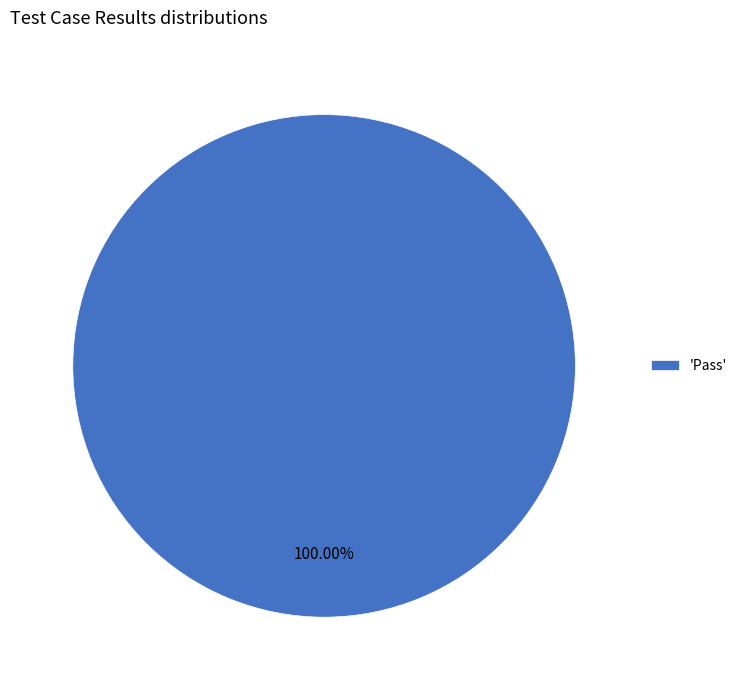

Rank the categories by value from lowest to highest.

'Pass'